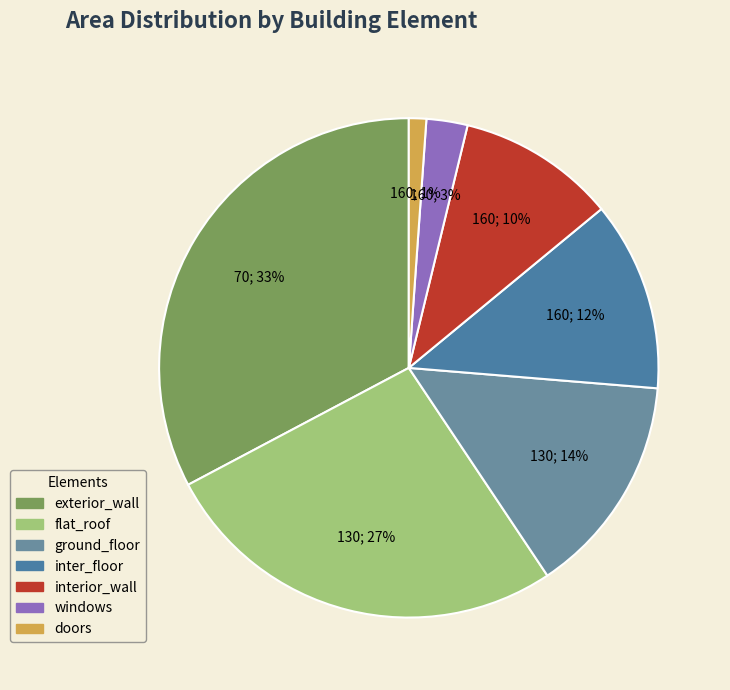

To the nearest percent, what is the difference between the largest and smallest slice percentages?

32%